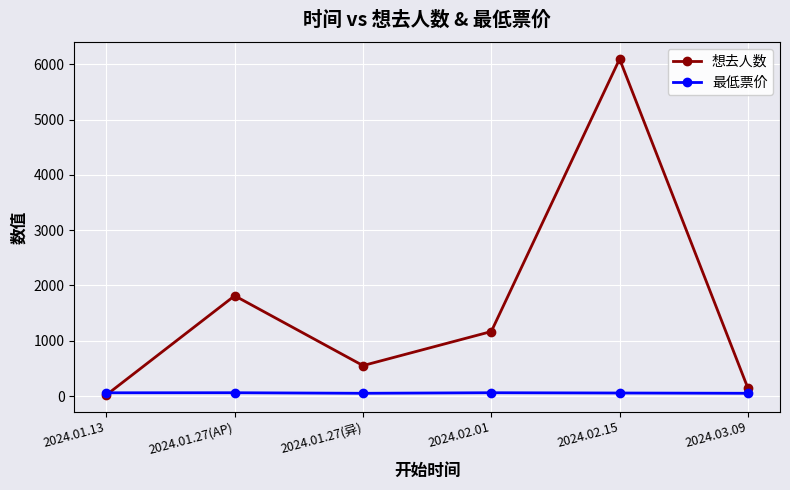

In 想去人数, how many points are higher than both neighbors (excluding endpoints)?

2